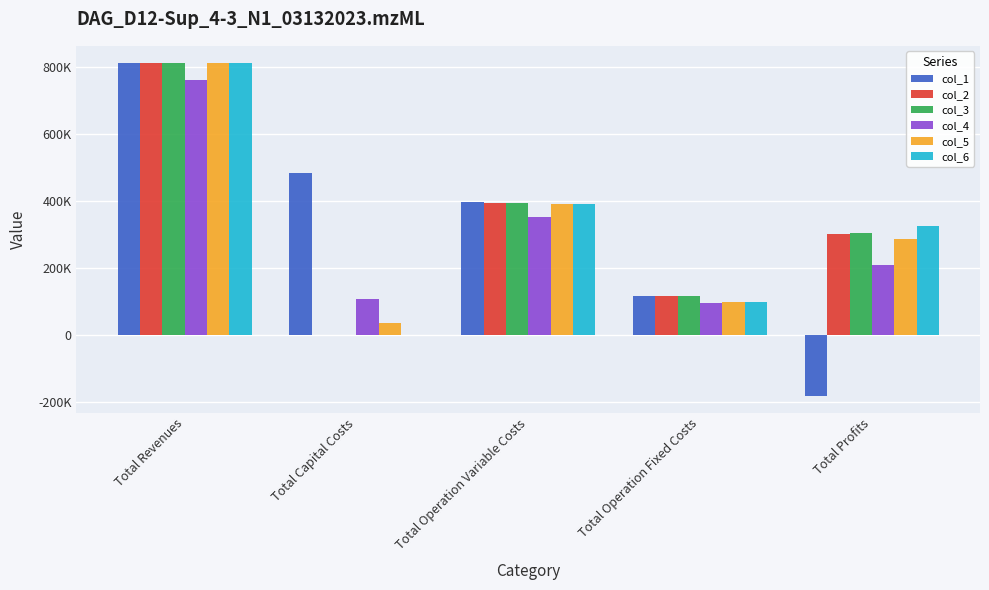

At which category is the sum across all series the highest?

Total Revenues